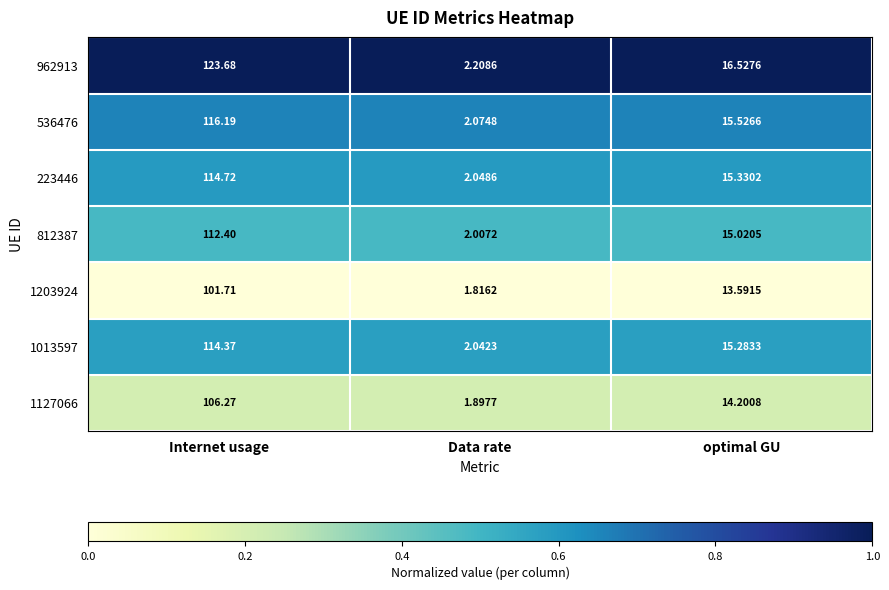

At which category does the chart reach its minimum across all series?

Data rate